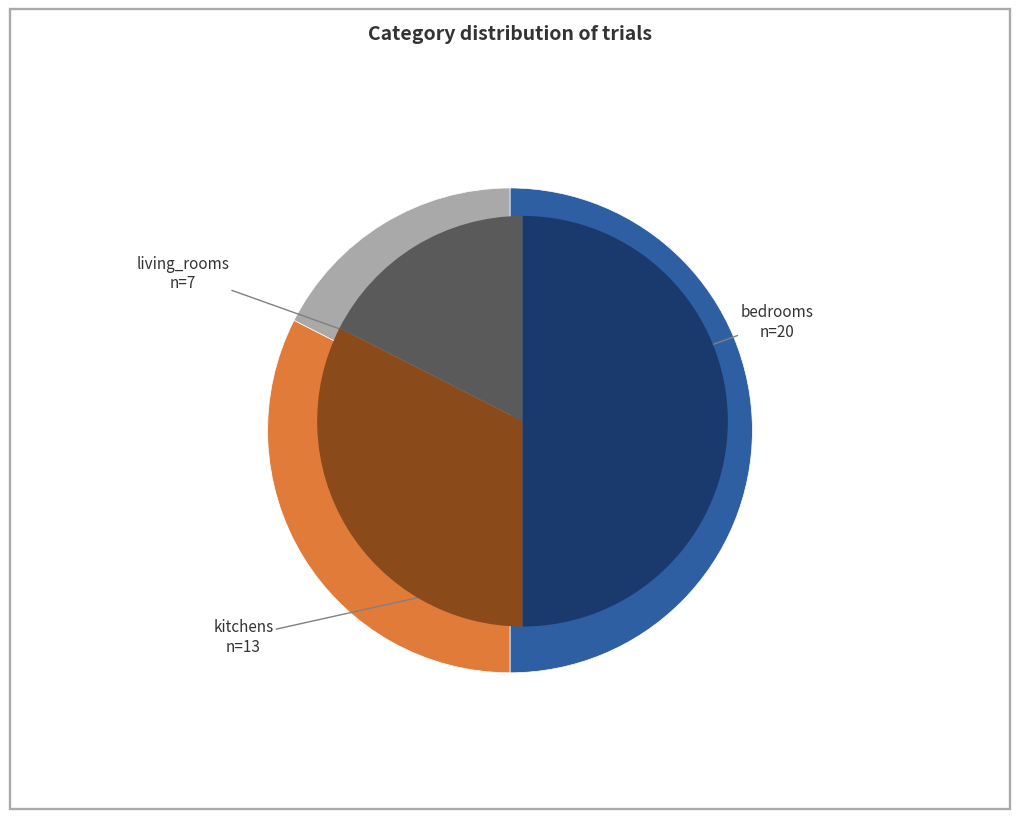

Does any single category account for the majority?

No